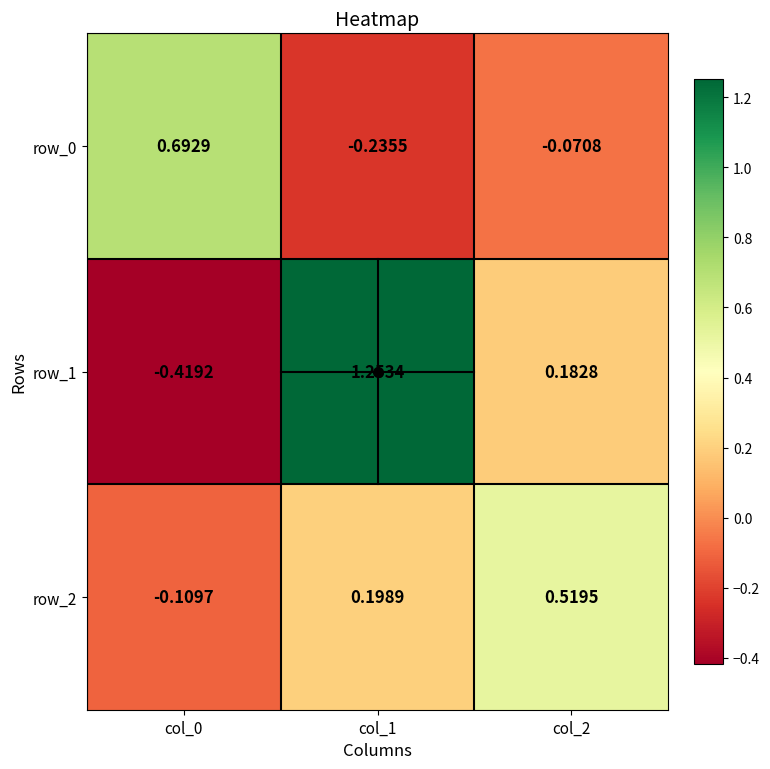

At how many categories does at least one series exceed 0?

3